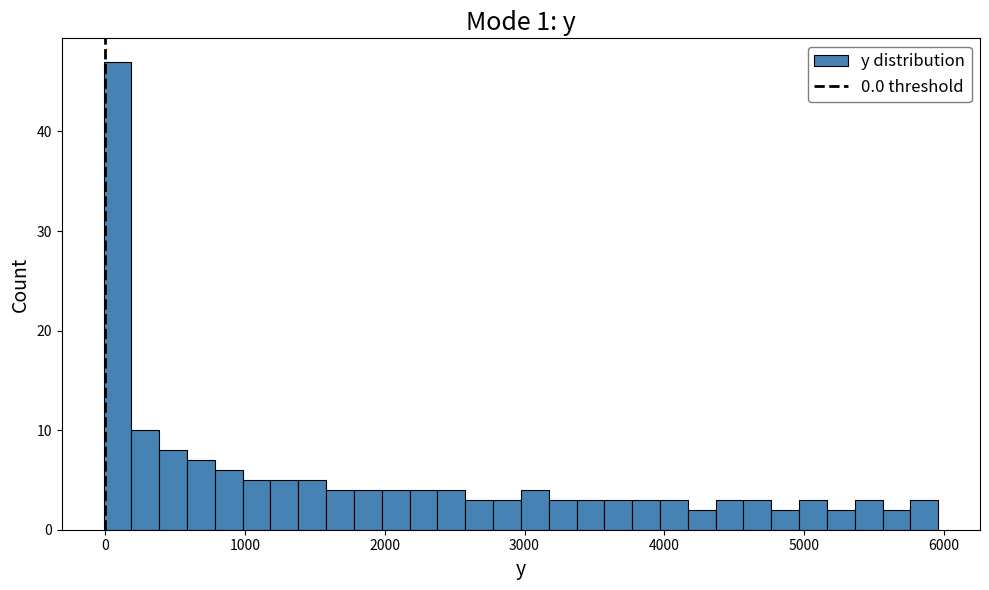

Around what value on the x-axis is the tallest bar? Give the approximate position of its centre, as read against the axis.

100